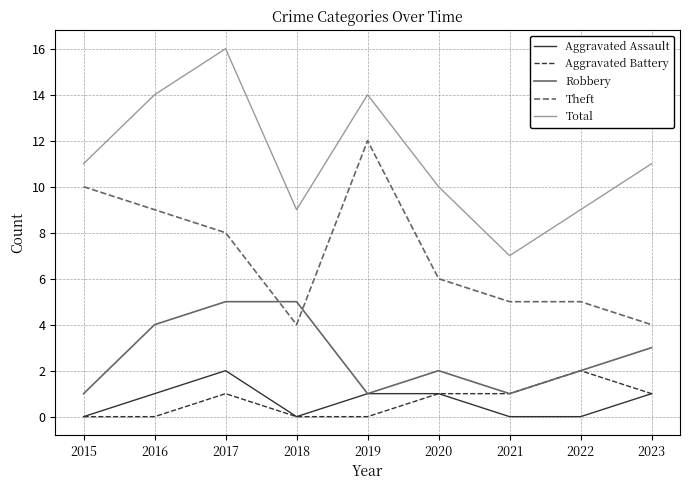

Which series changed the most between 2016 and 2023?

Theft